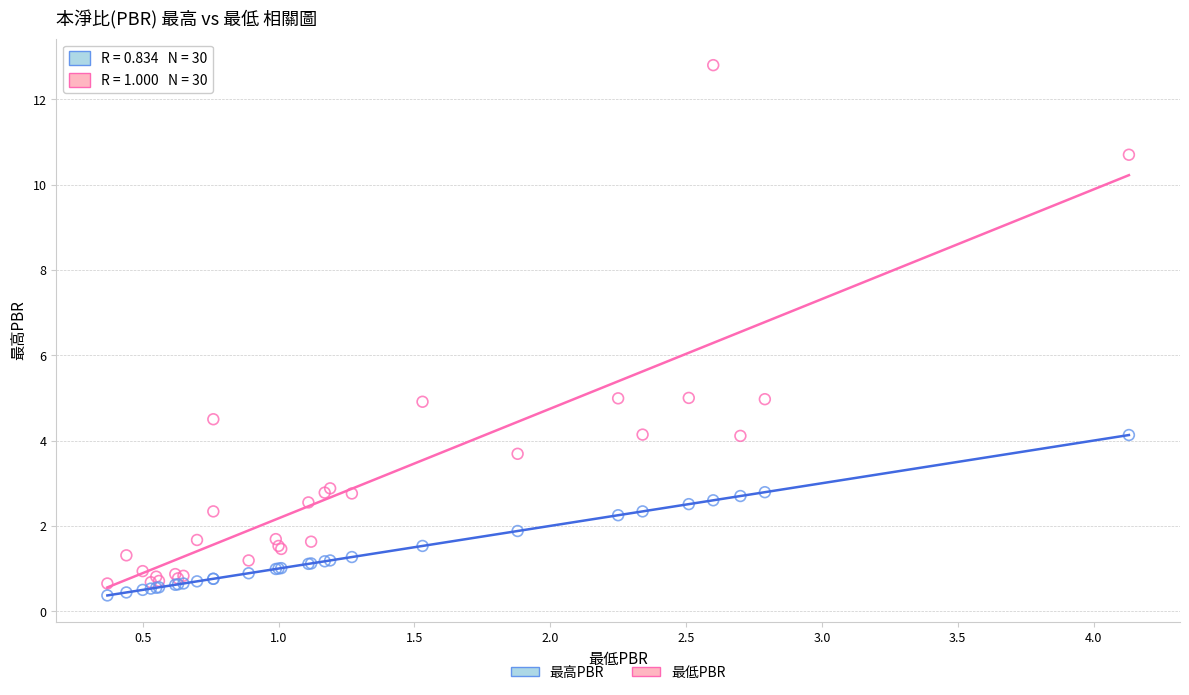

Which series contains the highest Y value?

最高PBR